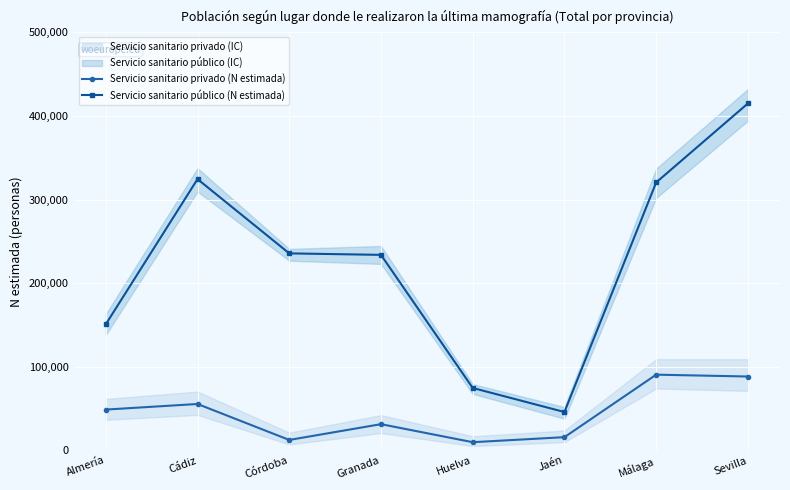

What is the difference between the highest and lowest values at Sevilla?

326509